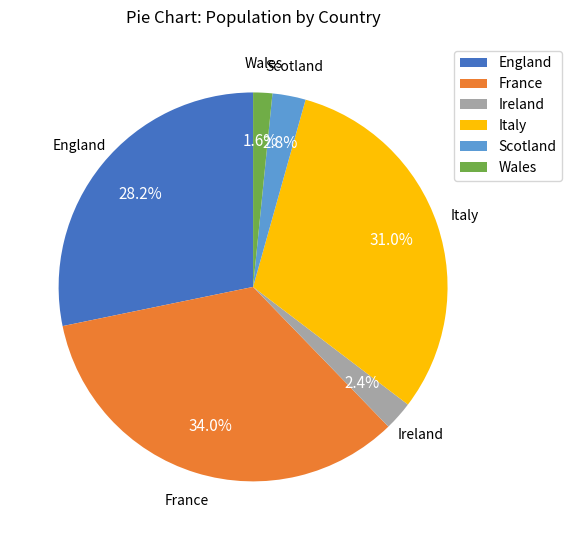

What is the total percentage of France and Italy?

65.0%